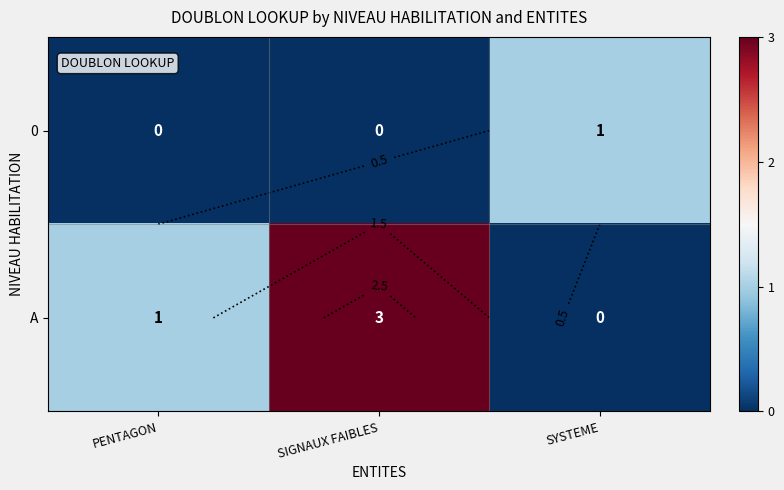

Rank the categories by A value from lowest to highest.

SYSTEME, PENTAGON, SIGNAUX FAIBLES